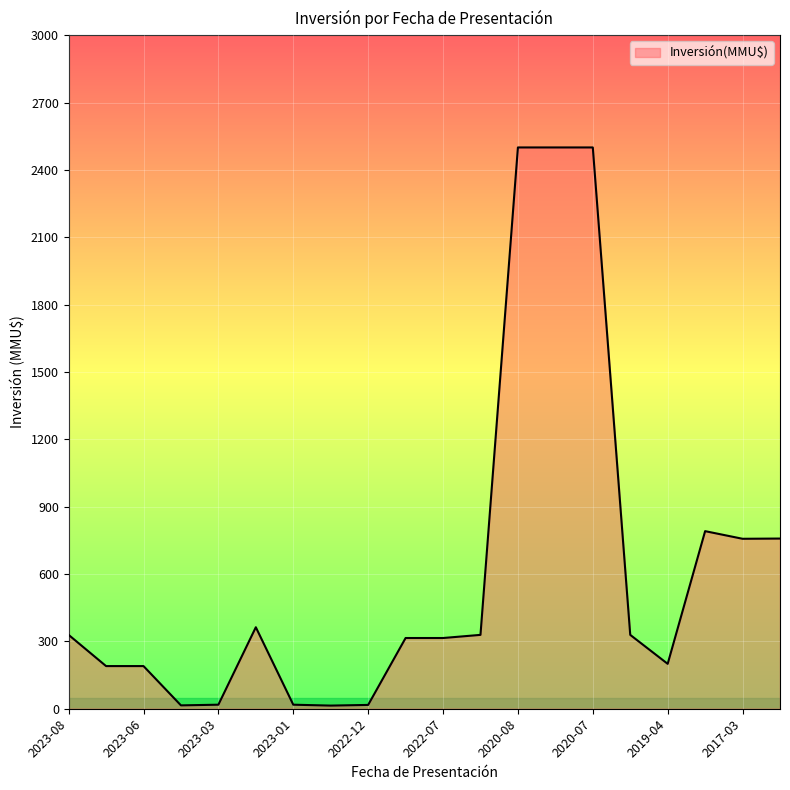

What is the difference between the maximum and minimum values?

2486